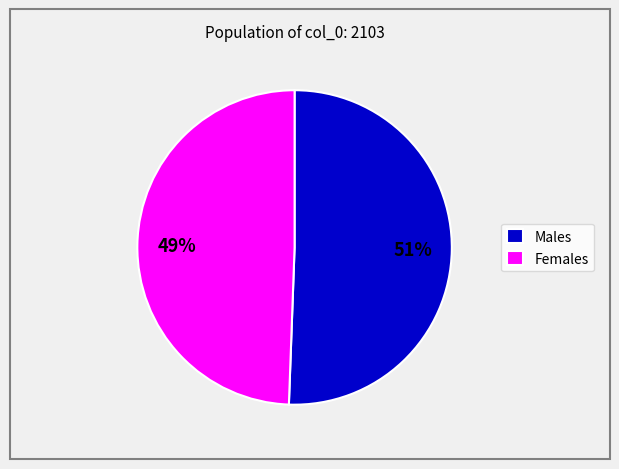

To the nearest percent, what portion does Males represent?

51%